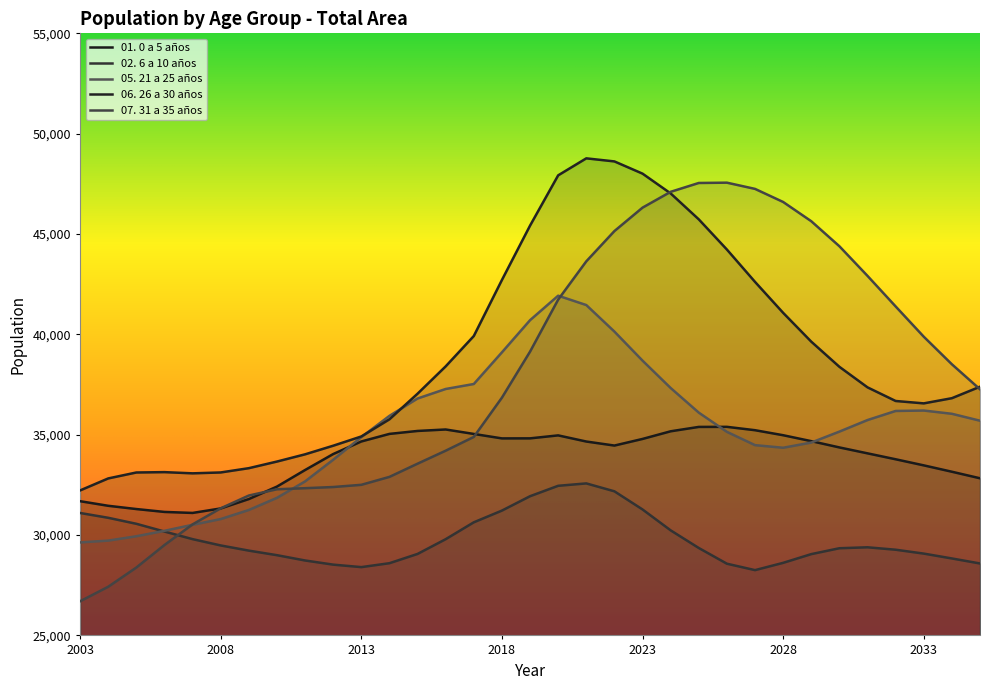

What is the difference between the 06. 26 a 30 años values at 2009 and 2024?

13690